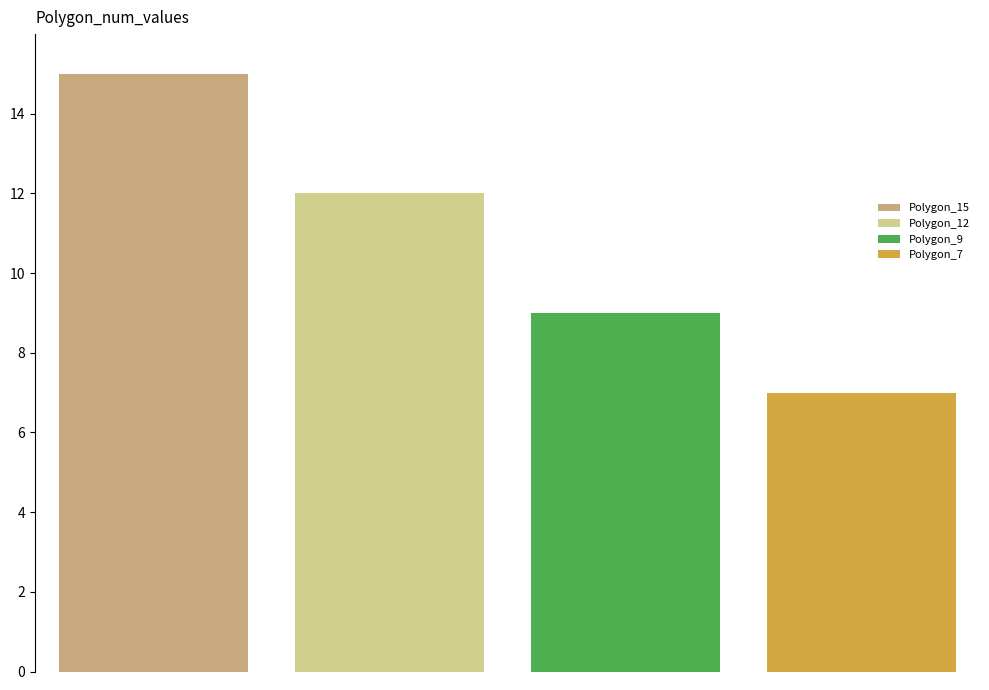

Reading left to right, list all the values displayed in this chart.

Polygon_15: 15
Polygon_12: 12
Polygon_9: 9
Polygon_7: 7